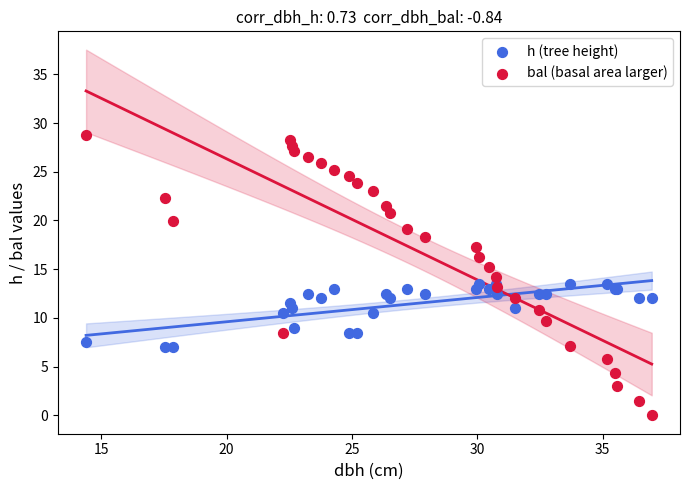

Which series has the largest Y range (max minus min)?

bal (basal area larger)